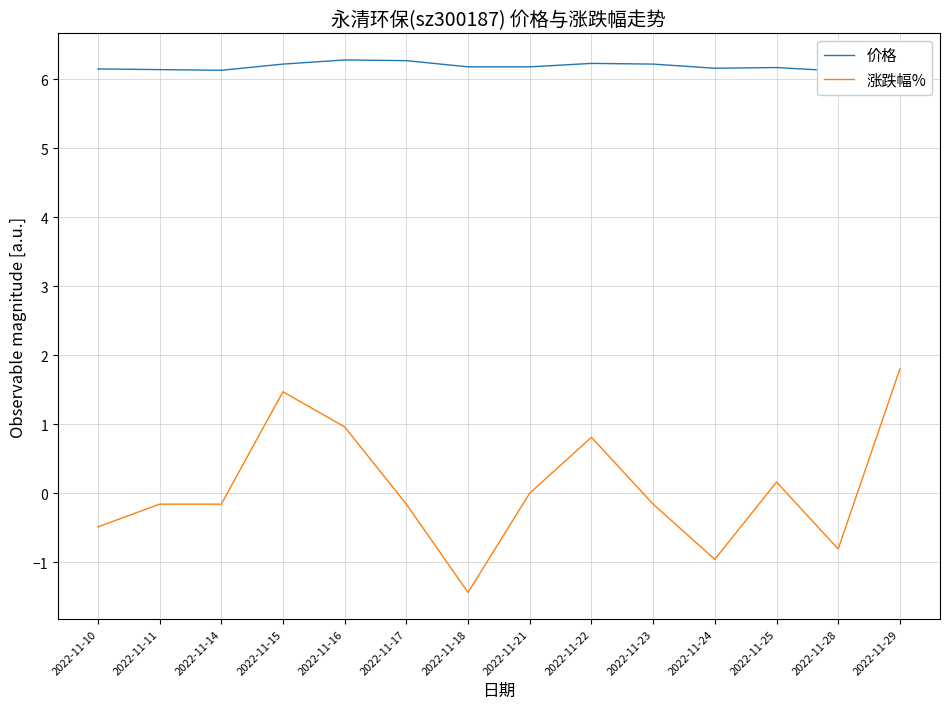

What is the value of the 价格 point at the 2nd from the left?

6.1